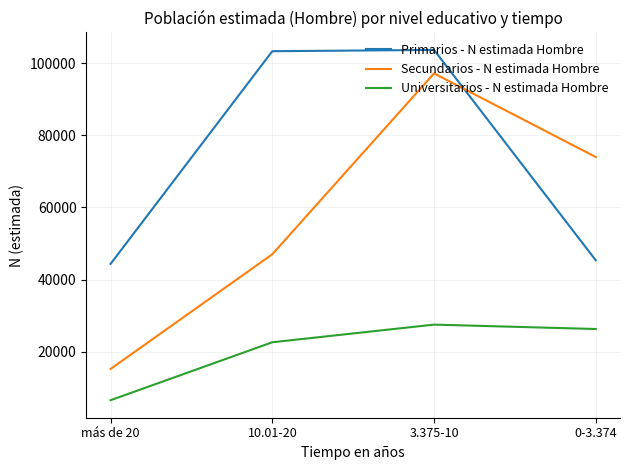

At which category does Secundarios - N estimada Hombre reach its first local peak?

3.375-10